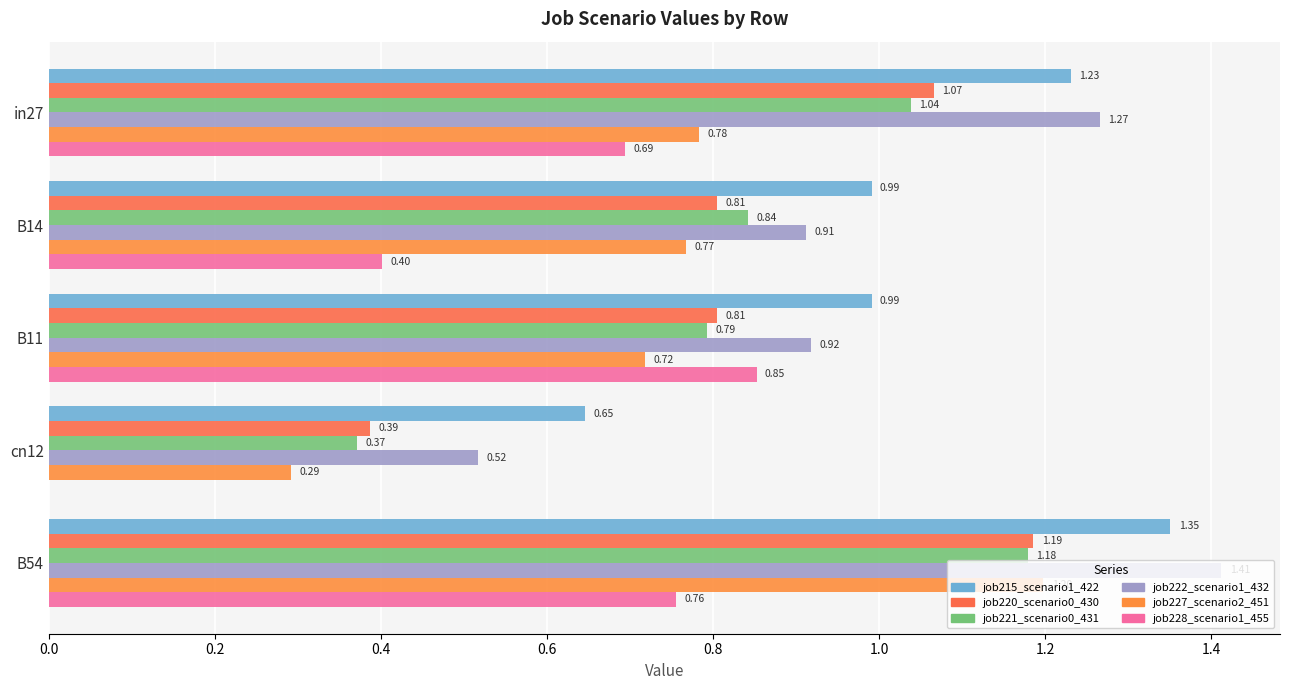

How many values in the job228_scenario1_455 series exceed 0?

4